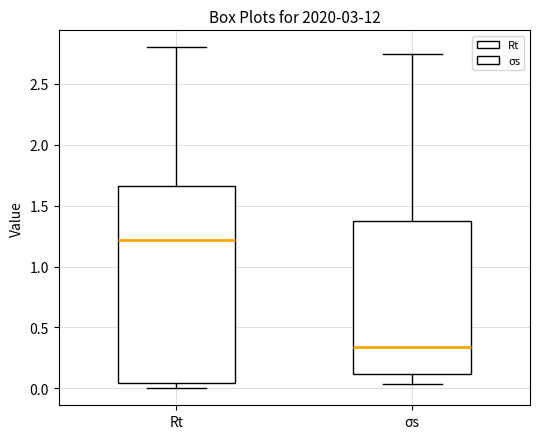

Which box is the tallest, from its lower edge to its upper edge?

Rt